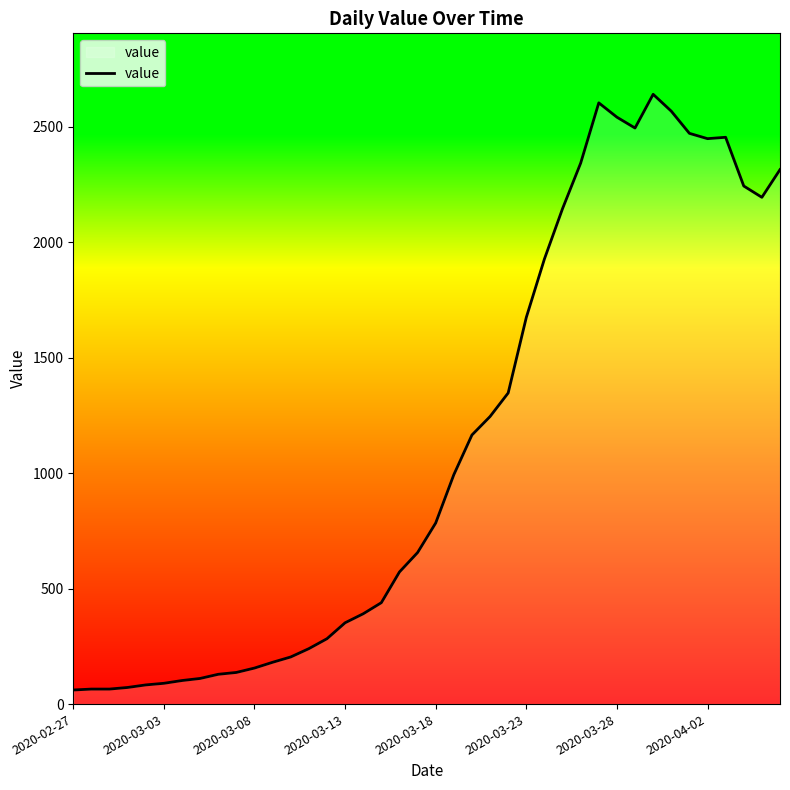

What is the greatest value displayed?

2640